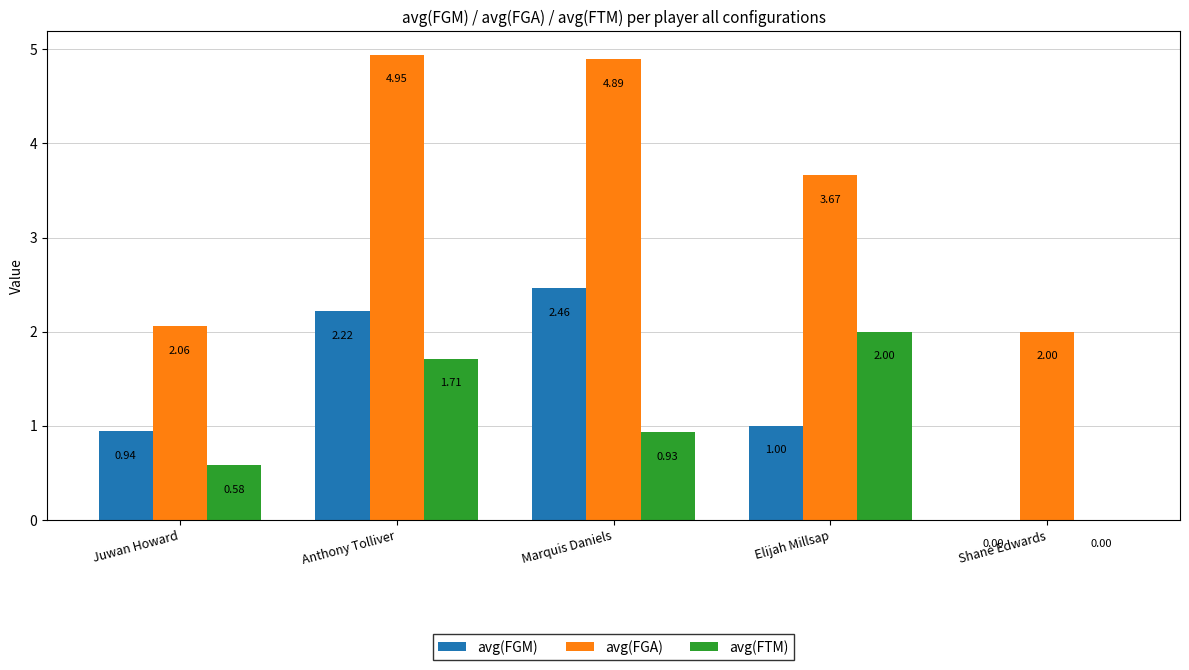

At which label does avg(FGA) first exceed 3?

Anthony Tolliver